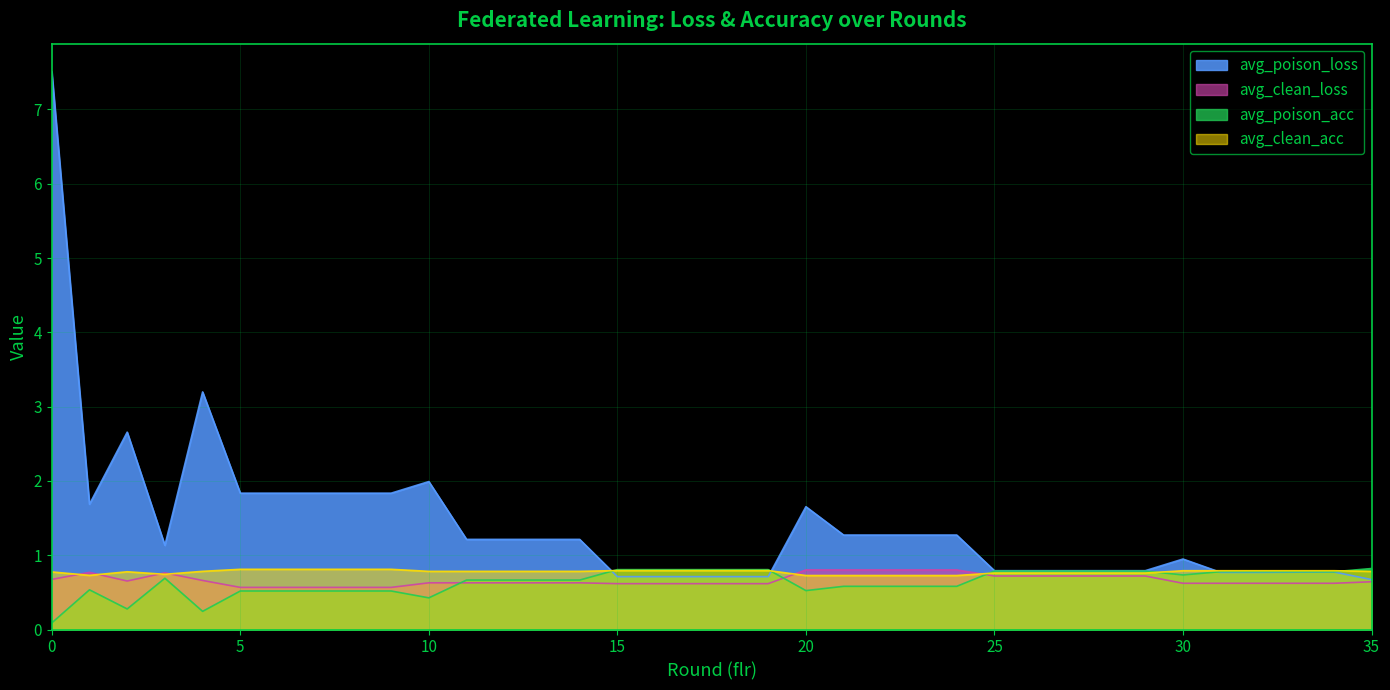

Reading left to right, extract all data points from this chart.

avg_poison_loss: 0=7.5	1=1.7	2=2.7	3=1.1	4=3.2	5=1.8	6=1.8	7=1.8	8=1.8	9=1.8	10=2.0	11=1.2	12=1.2	13=1.2	14=1.2	15=0.7	16=0.7	17=0.7	18=0.7	19=0.7	20=1.7	21=1.3	22=1.3	23=1.3	24=1.3	25=0.8	26=0.8	27=0.8	28=0.8	29=0.8	30=0.9	31=0.8	32=0.8	33=0.8	34=0.8	35=0.7
avg_poison_acc: 0=0.1	1=0.5	2=0.3	3=0.7	4=0.2	5=0.5	6=0.5	7=0.5	8=0.5	9=0.5	10=0.4	11=0.7	12=0.7	13=0.7	14=0.7	15=0.8	16=0.8	17=0.8	18=0.8	19=0.8	20=0.5	21=0.6	22=0.6	23=0.6	24=0.6	25=0.8	26=0.8	27=0.8	28=0.8	29=0.8	30=0.7	31=0.8	32=0.8	33=0.8	34=0.8	35=0.8
avg_clean_loss: 0=0.7	1=0.8	2=0.7	3=0.8	4=0.7	5=0.6	6=0.6	7=0.6	8=0.6	9=0.6	10=0.6	11=0.6	12=0.6	13=0.6	14=0.6	15=0.6	16=0.6	17=0.6	18=0.6	19=0.6	20=0.8	21=0.8	22=0.8	23=0.8	24=0.8	25=0.7	26=0.7	27=0.7	28=0.7	29=0.7	30=0.6	31=0.6	32=0.6	33=0.6	34=0.6	35=0.6
avg_clean_acc: 0=0.8	1=0.7	2=0.8	3=0.7	4=0.8	5=0.8	6=0.8	7=0.8	8=0.8	9=0.8	10=0.8	11=0.8	12=0.8	13=0.8	14=0.8	15=0.8	16=0.8	17=0.8	18=0.8	19=0.8	20=0.7	21=0.7	22=0.7	23=0.7	24=0.7	25=0.8	26=0.8	27=0.8	28=0.8	29=0.8	30=0.8	31=0.8	32=0.8	33=0.8	34=0.8	35=0.8